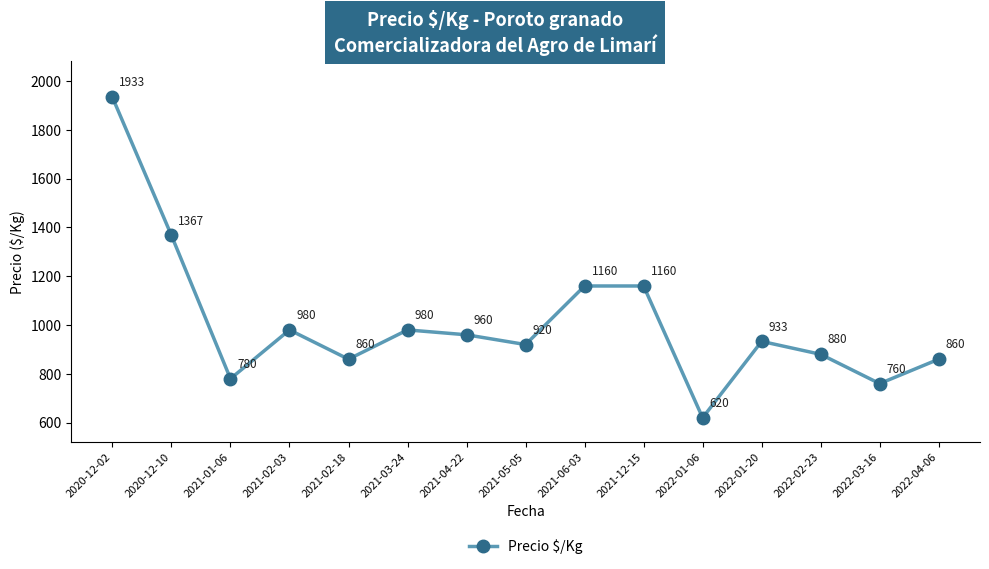

What value does the data have at 2021-04-22?

960